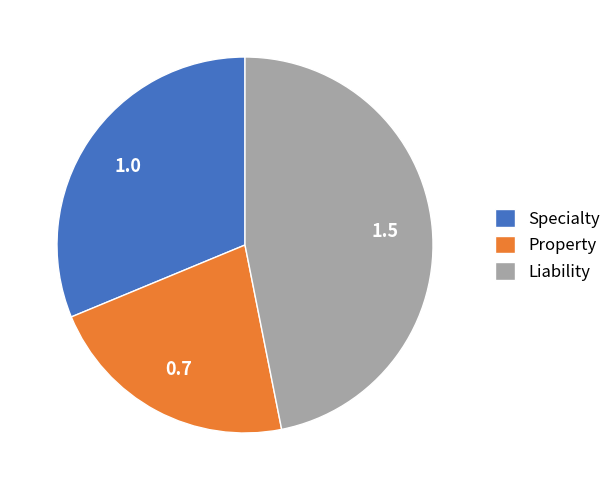

Rank the categories by value from highest to lowest.

Liability, Specialty, Property